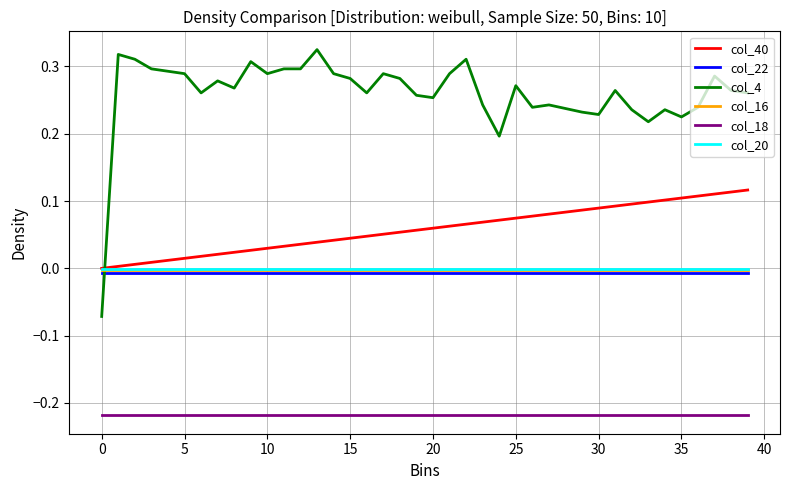

Which series has the largest total across all categories?

col_4